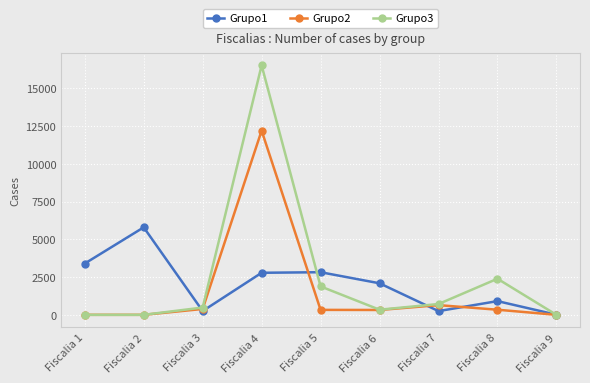

True or false: Grupo1 has more than 2 interior local peaks.

True